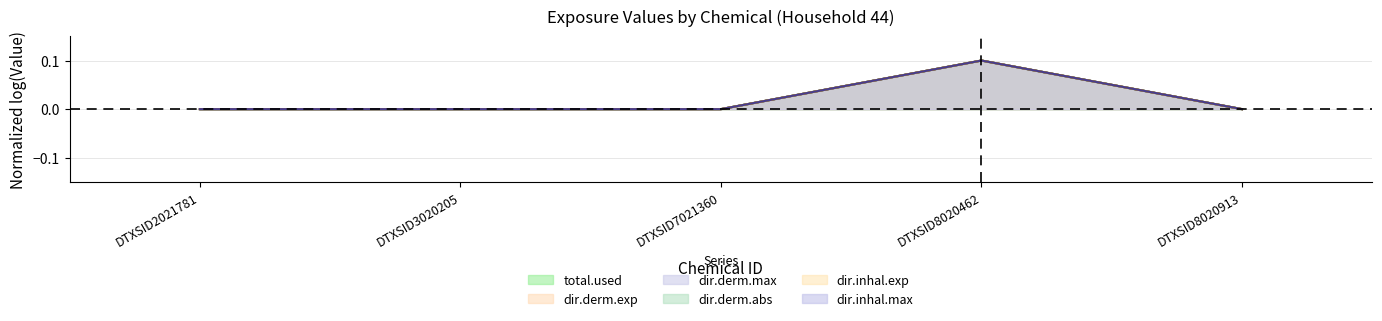

The value of dir.inhal.exp at DTXSID2021781 is 0.0. True or false?

True